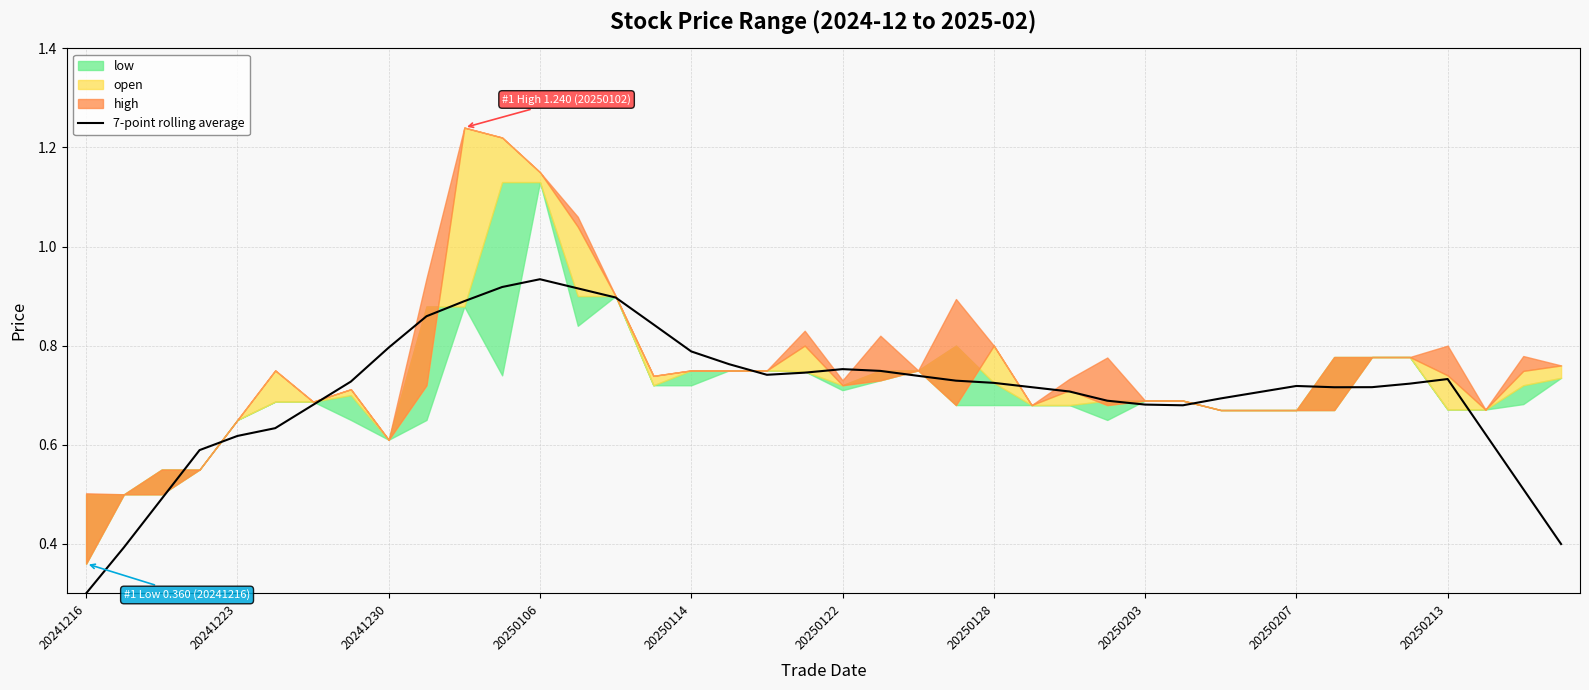

At which label is 7-point rolling average closest to 0?

20241216